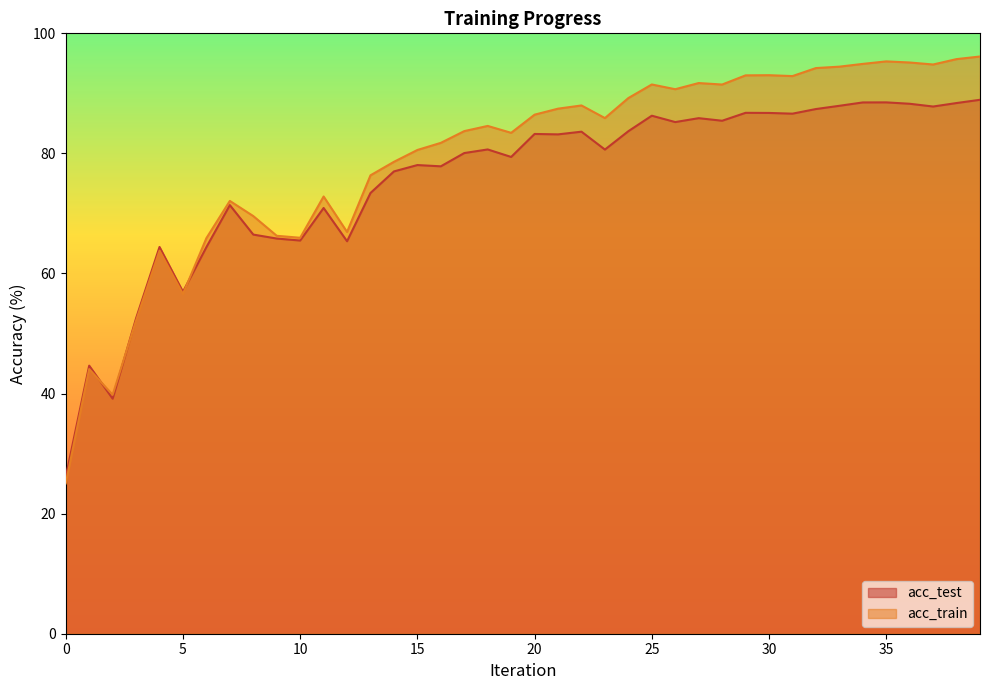

What is the average value of the acc_test series?

75.6